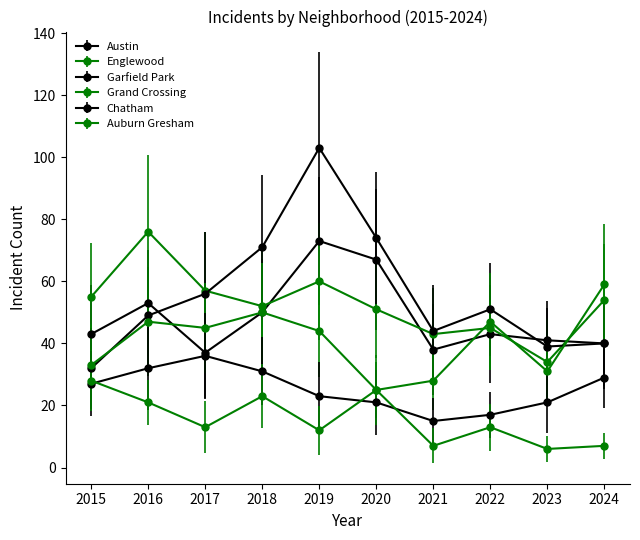

Is it true that Englewood equals 26 at 2021?

False